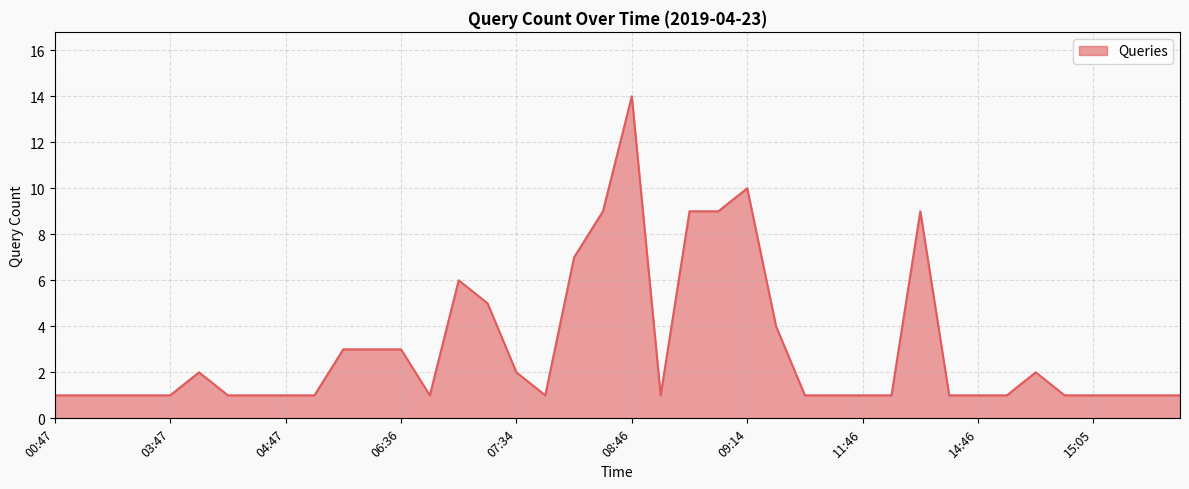

What is the maximum value shown in the chart?

14